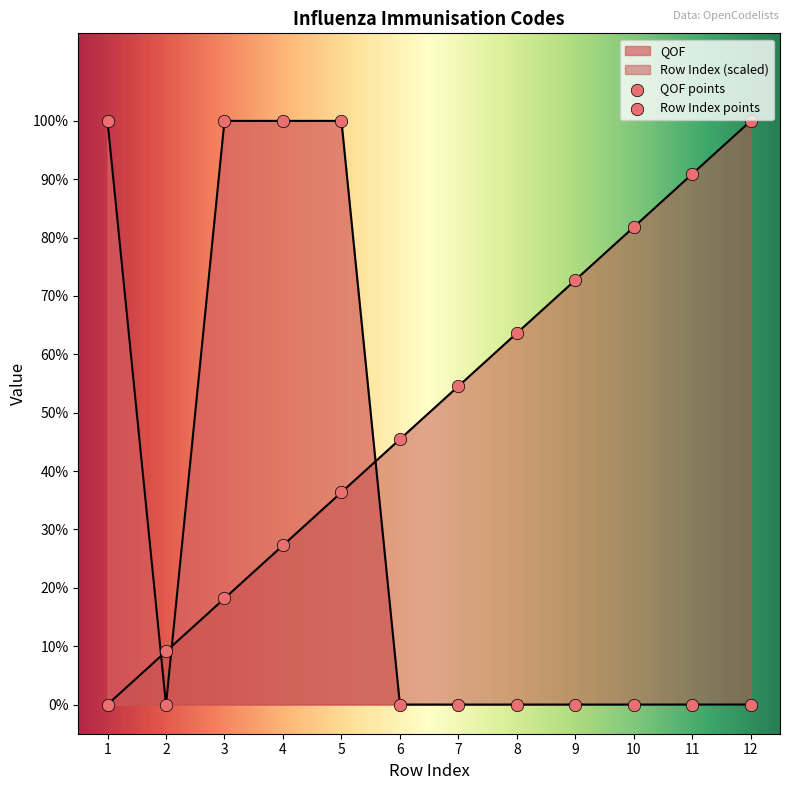

At how many categories does at least one series exceed 0?

12